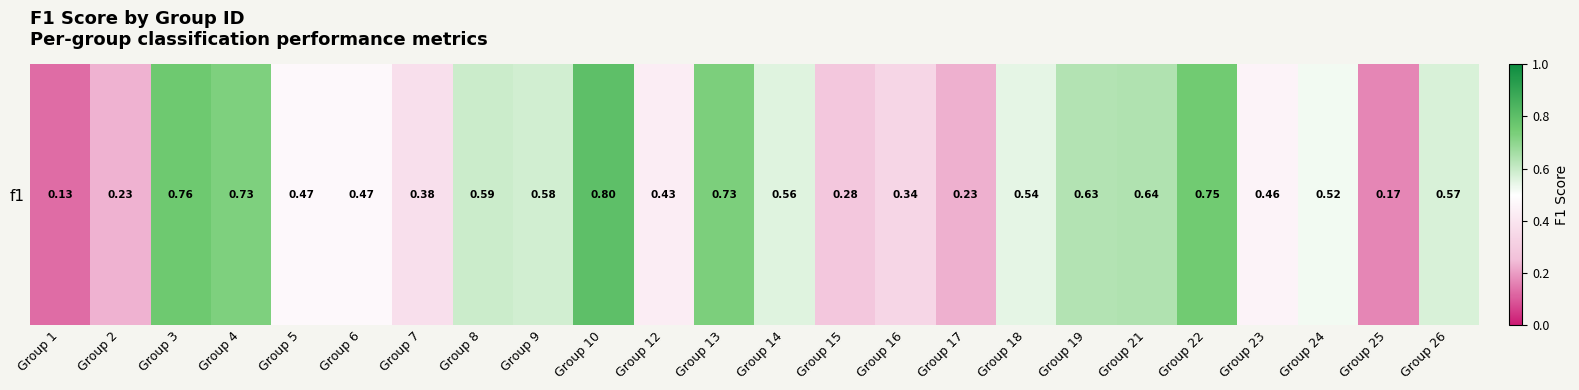

True or false: the data shows 0.2 at Group 25.

True